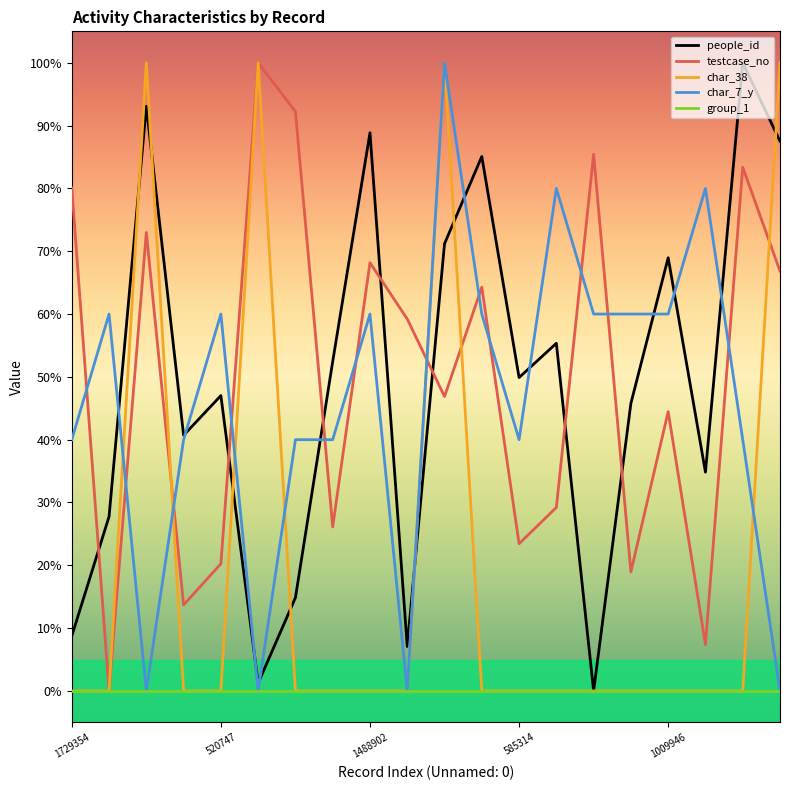

What are all the series names shown in the legend?

people_id, testcase_no, char_38, char_7_y, group_1